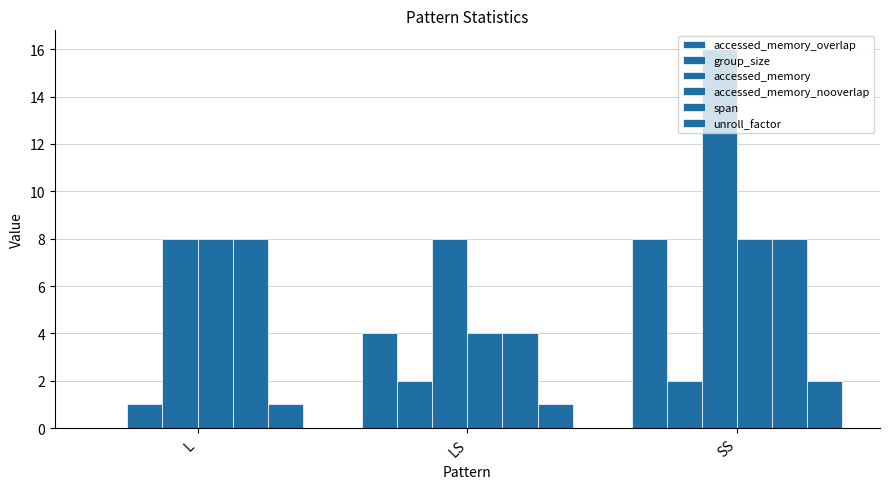

Reading right to left, extract all data points from this chart.

accessed_memory_overlap: SS=8	LS=4	L=0
group_size: SS=2	LS=2	L=1
accessed_memory: SS=16	LS=8	L=8
accessed_memory_nooverlap: SS=8	LS=4	L=8
span: SS=8	LS=4	L=8
unroll_factor: SS=2	LS=1	L=1